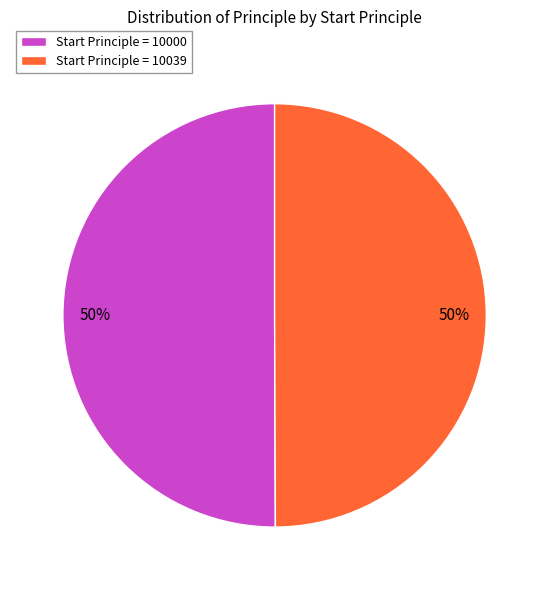

Approximately how many times larger is the value at Start Principle = 10039 compared to Start Principle = 10000?

1.0